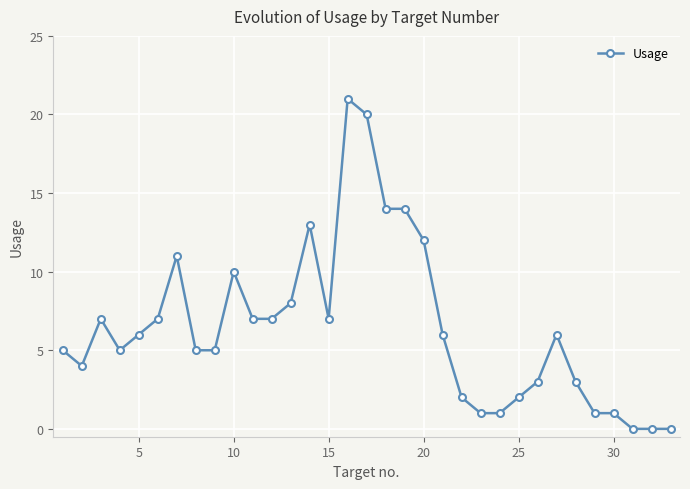

What is the greatest value displayed?

21